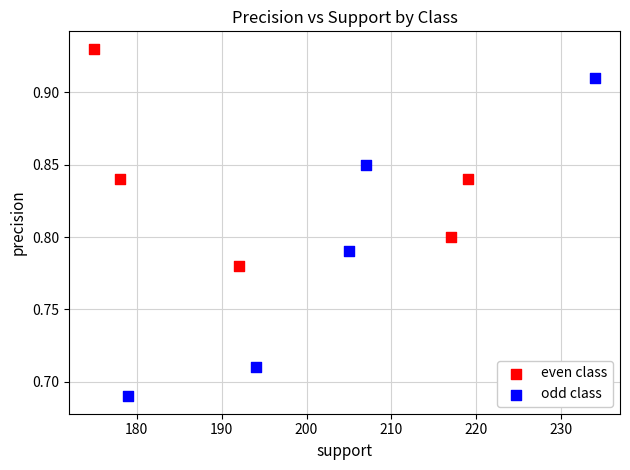

Which series has the largest Y range (max minus min)?

odd class